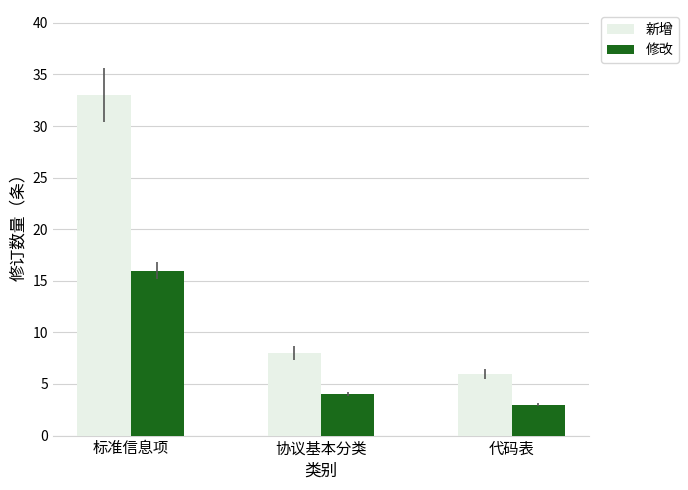

Rank the series by their maximum value, from lowest to highest.

修改, 新增